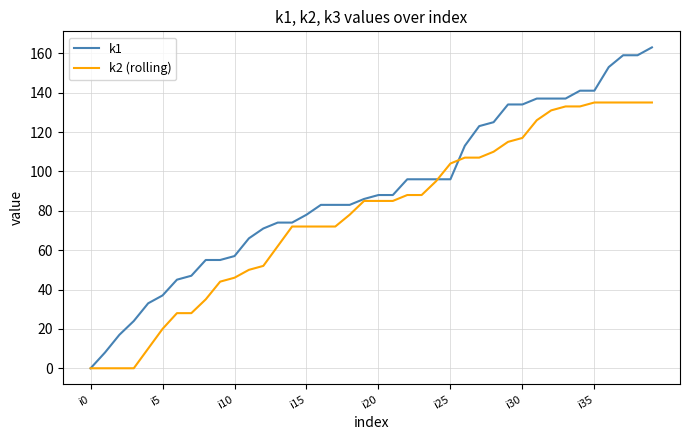

List the series in order of their overall mean, highest first.

k1, k2 (rolling)